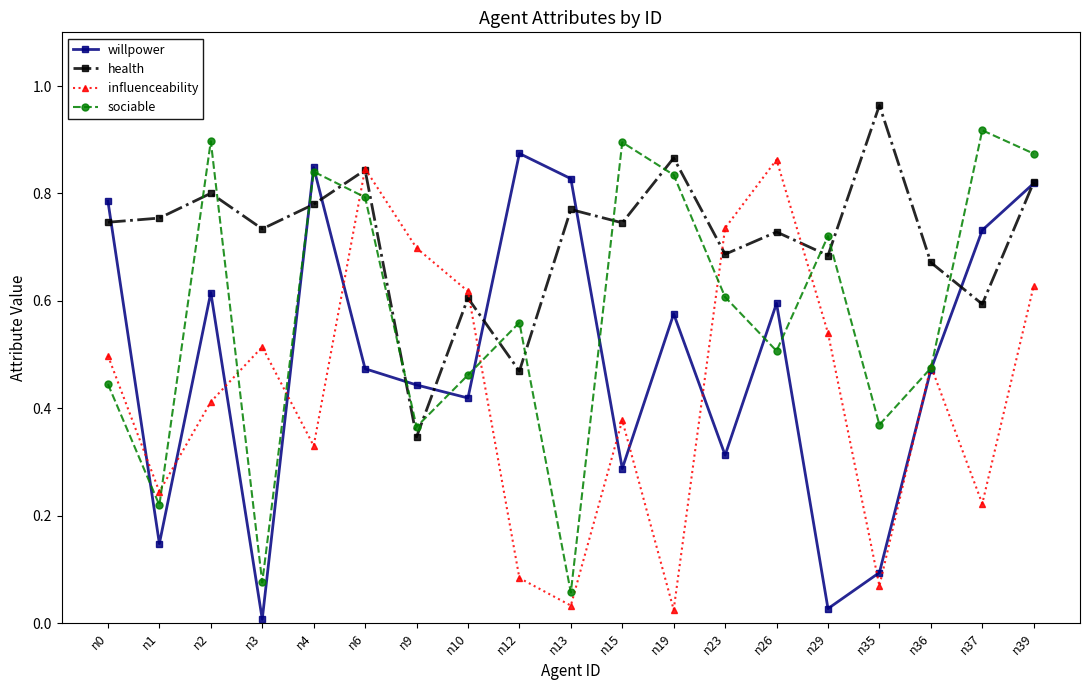

How many intersections are there between health and sociable?

13